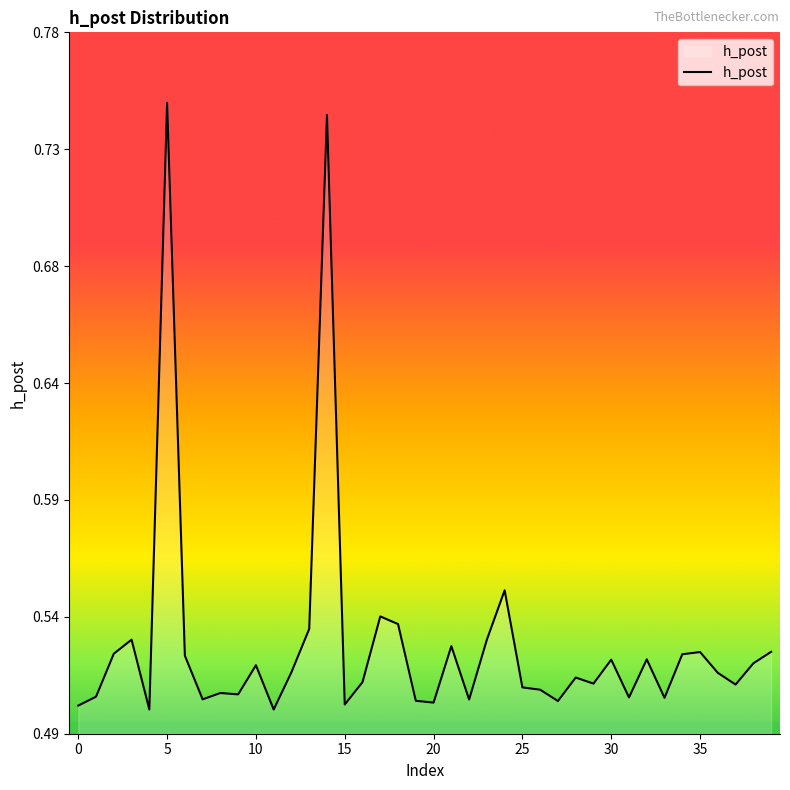

Does the chart have visible grid lines?

No